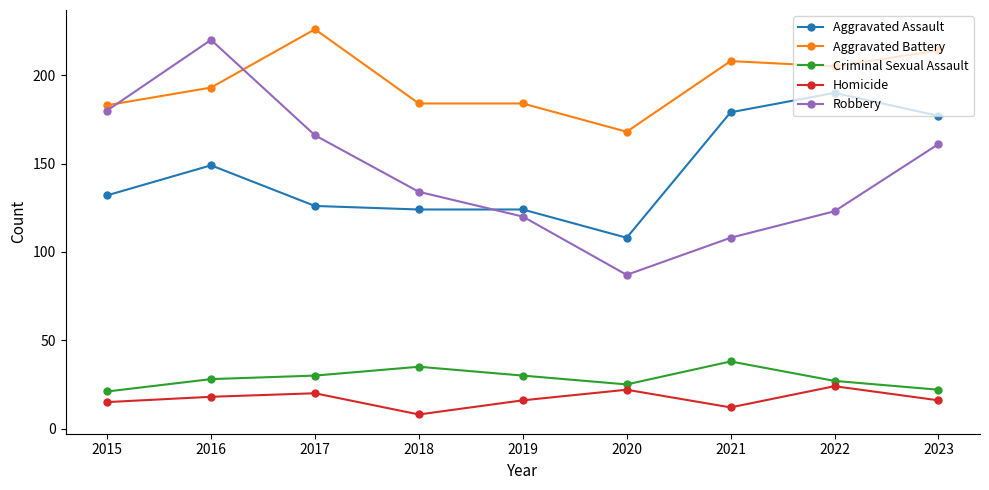

How many Criminal Sexual Assault values are between 25 and 30?

5